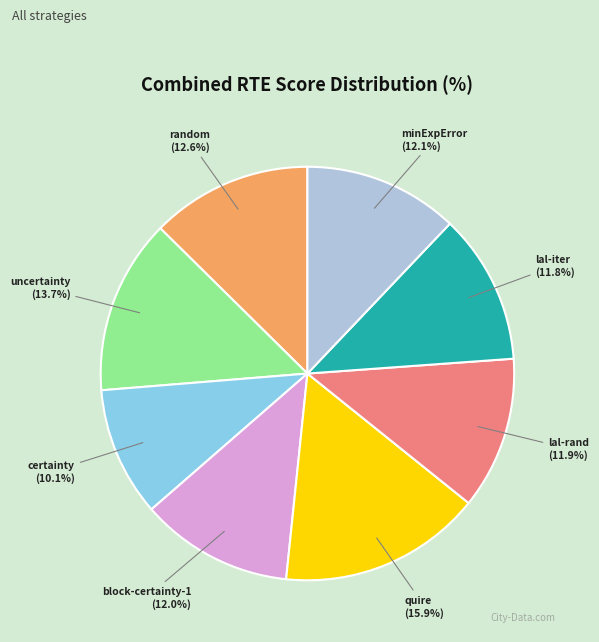

What is the total percentage of block-certainty-1 and lal-rand?

23.9%